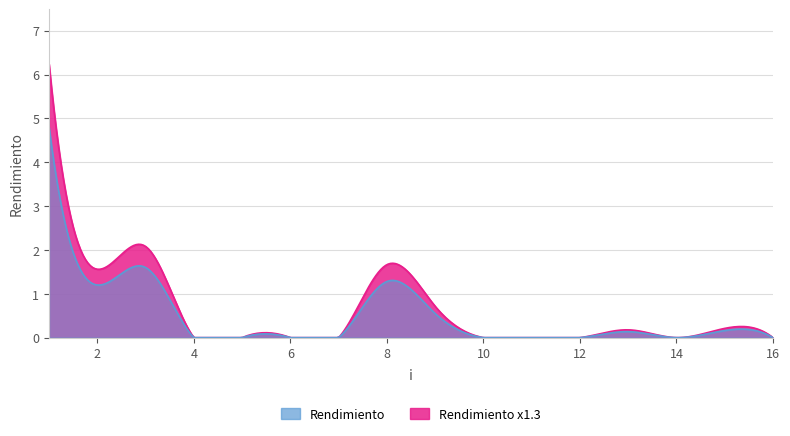

At which label is the value closest to 2?

3